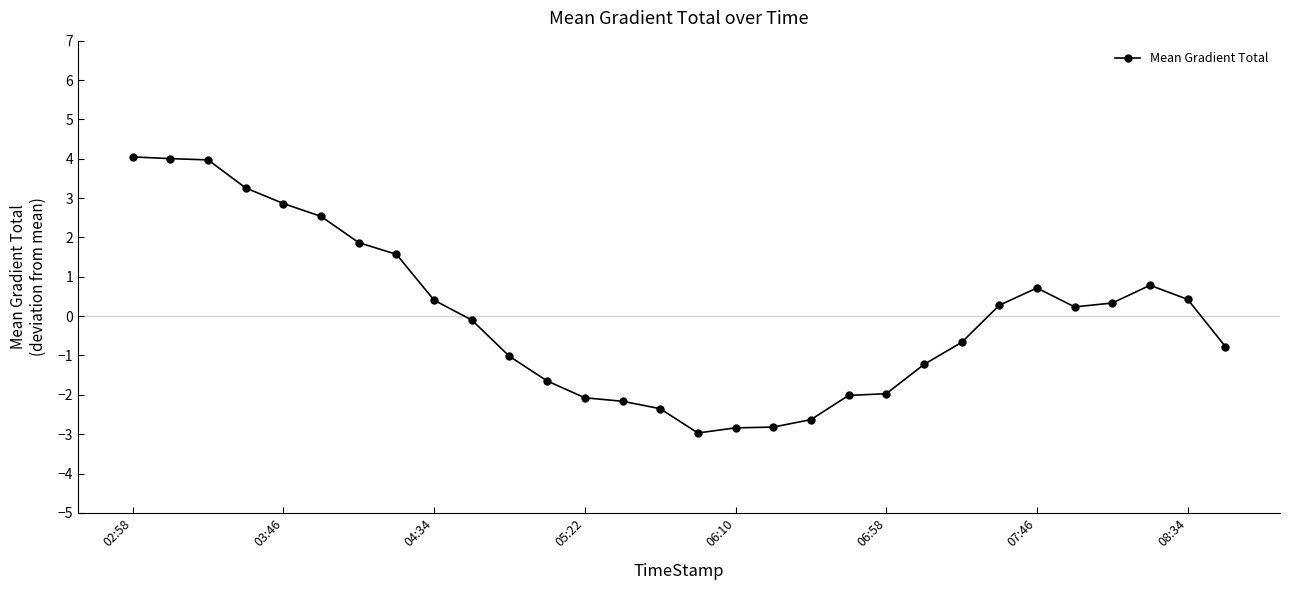

What is the smallest value displayed?

-3.0